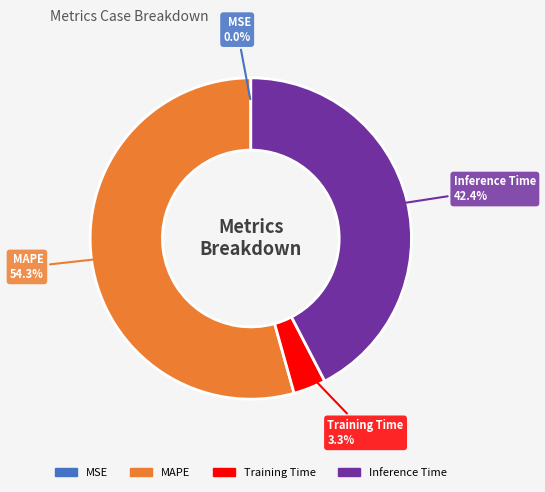

Which category has the biggest portion of the pie?

MAPE